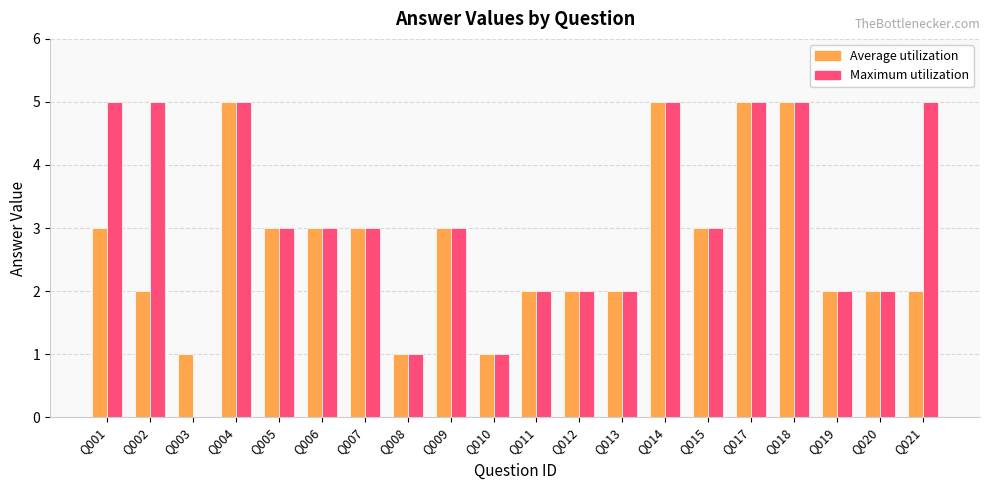

What is the total value across all series at Q015?

6